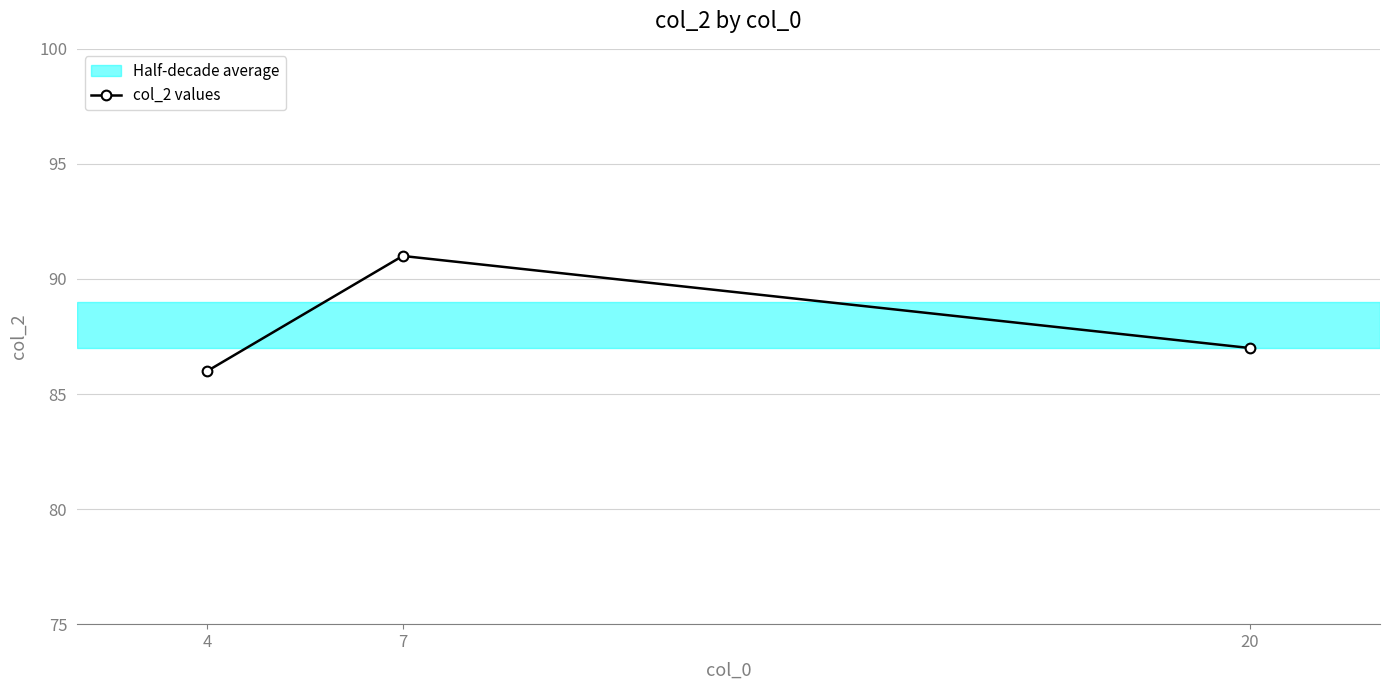

Reading left to right, list all the values displayed in this chart.

4=86	7=91	20=87